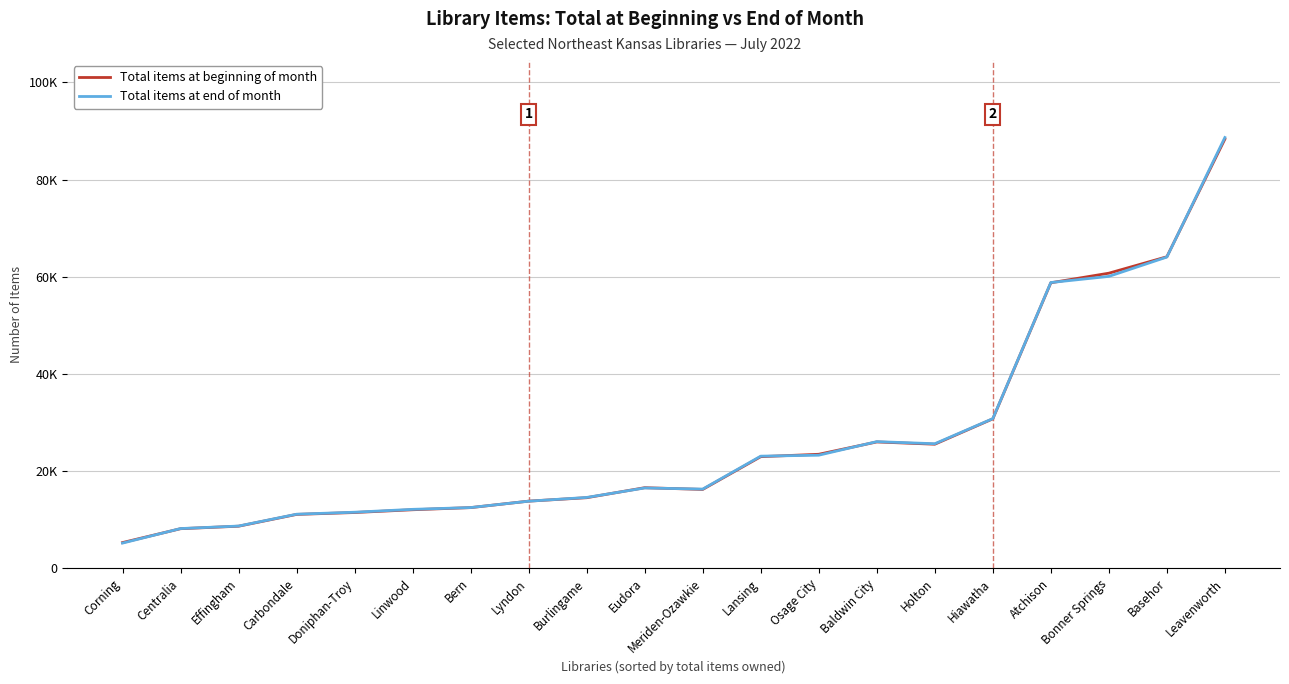

Which series changed the most between Corning and Meriden-Ozawkie?

Total items at end of month